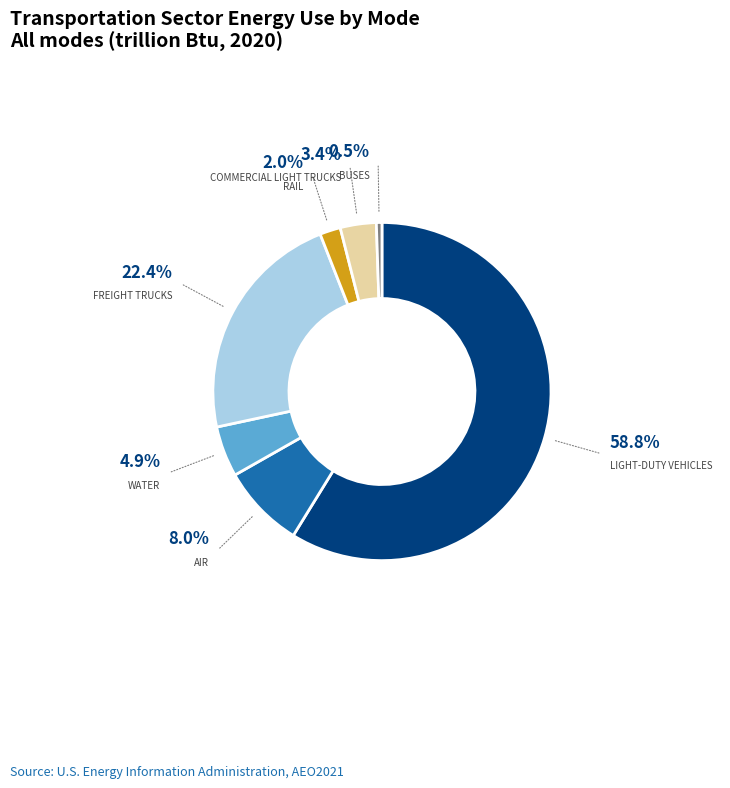

Count the number of slices in the pie.

7